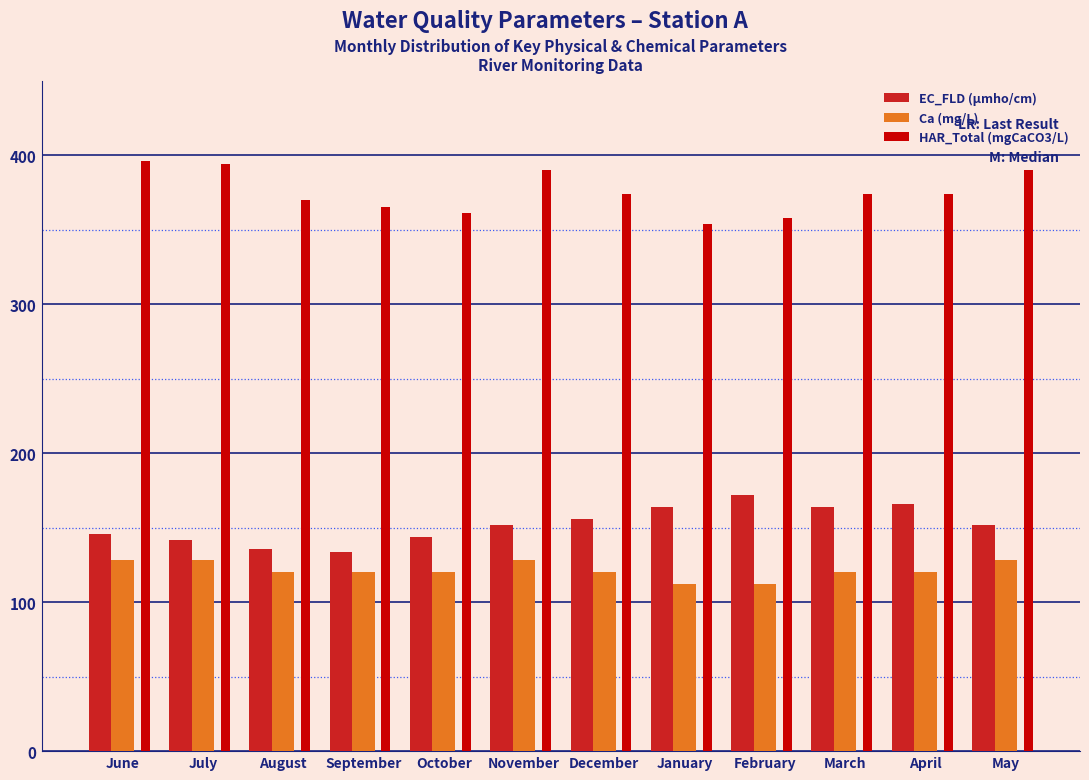

What is the total value across all series at September?

619